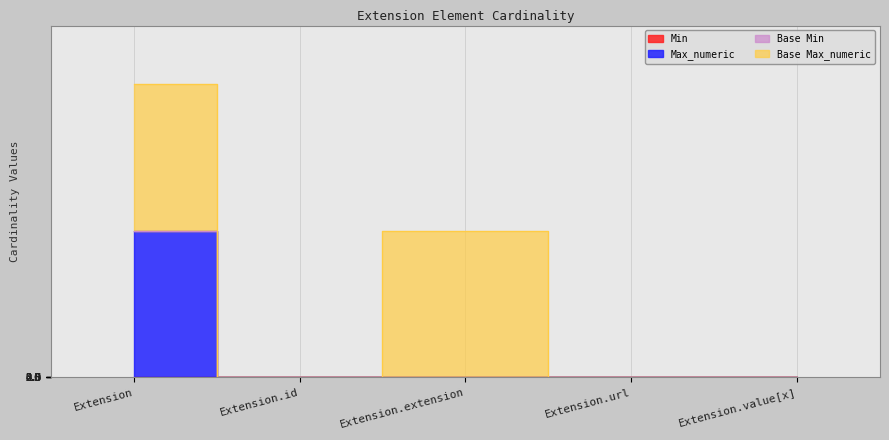

At Extension.url, list the series in order from smallest to largest.

Min, Max_numeric